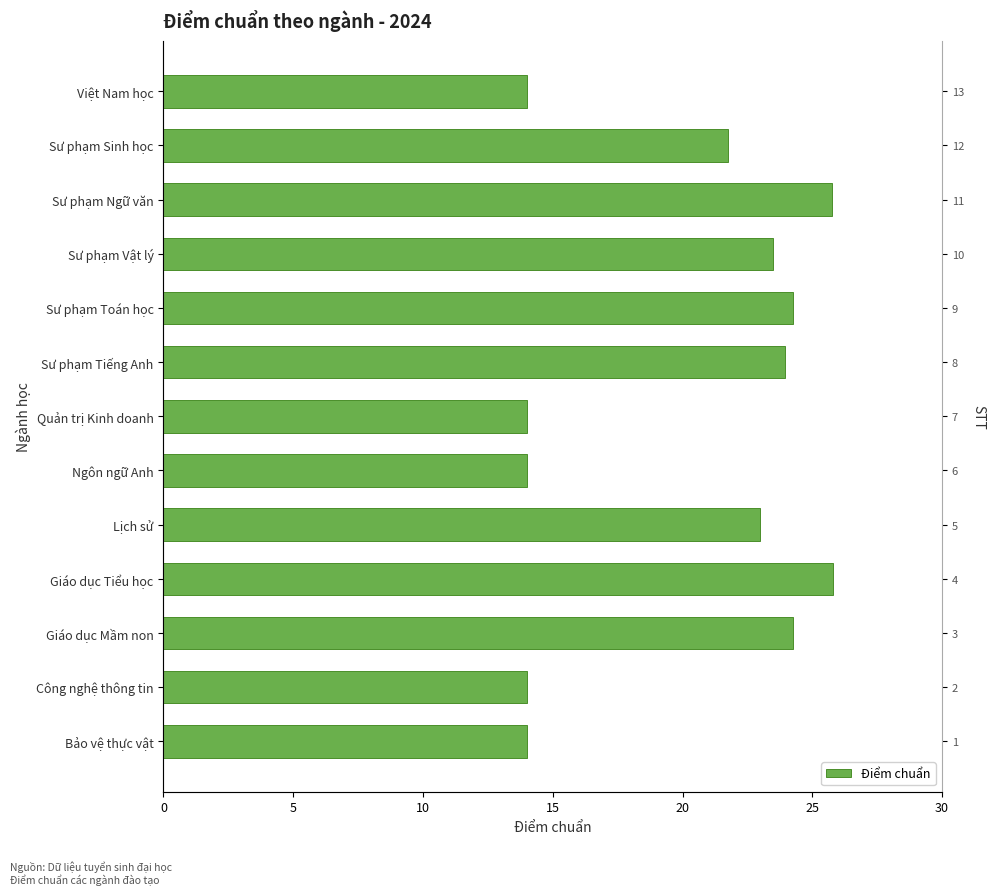

The chart shows a value of 4.5 at Ngôn ngữ Anh. True or false?

False